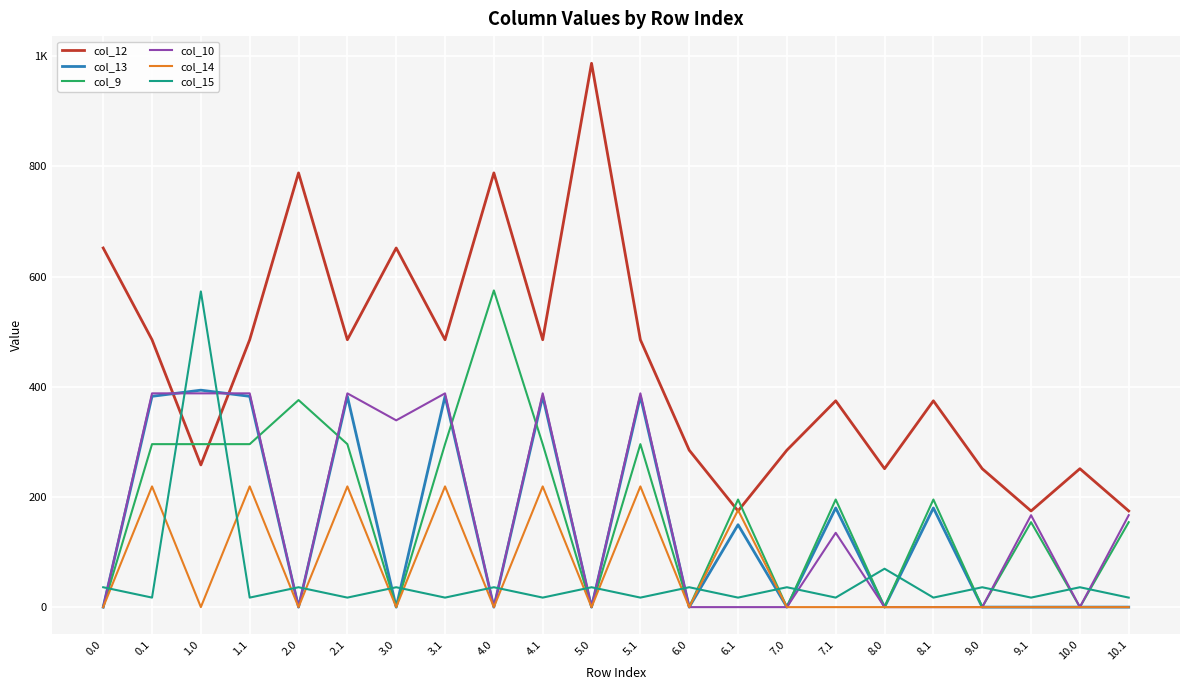

Is it true that col_13 equals 179.0 at 5.0?

False